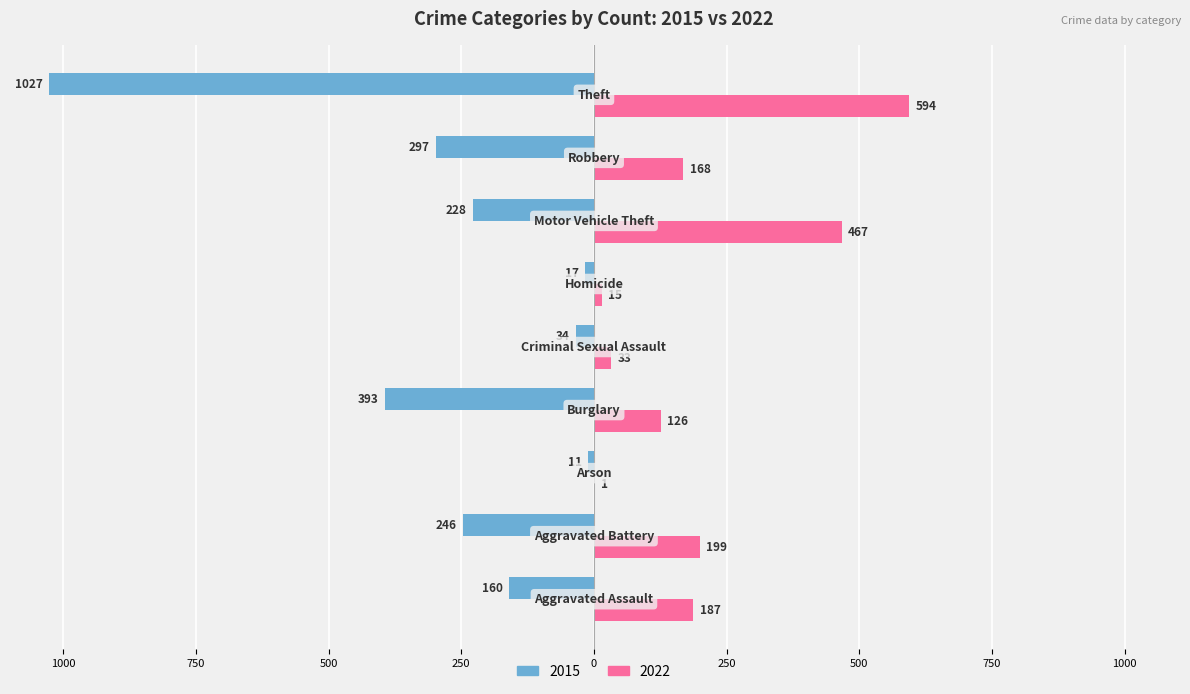

At which label does 2022 reach its minimum?

Arson